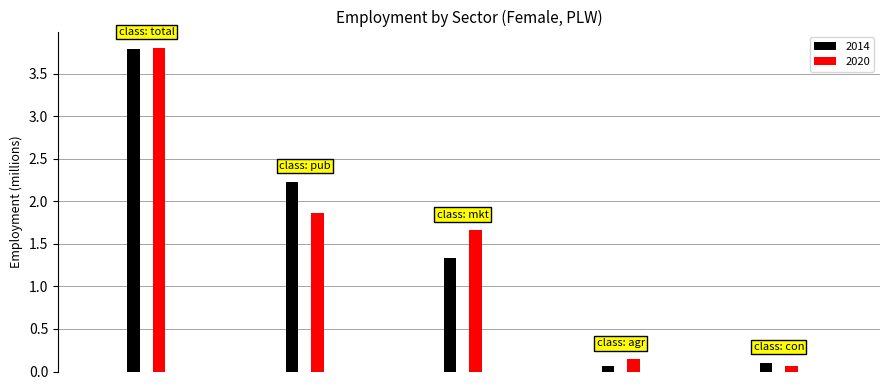

What is the label of the 4th bar from the left?

agr